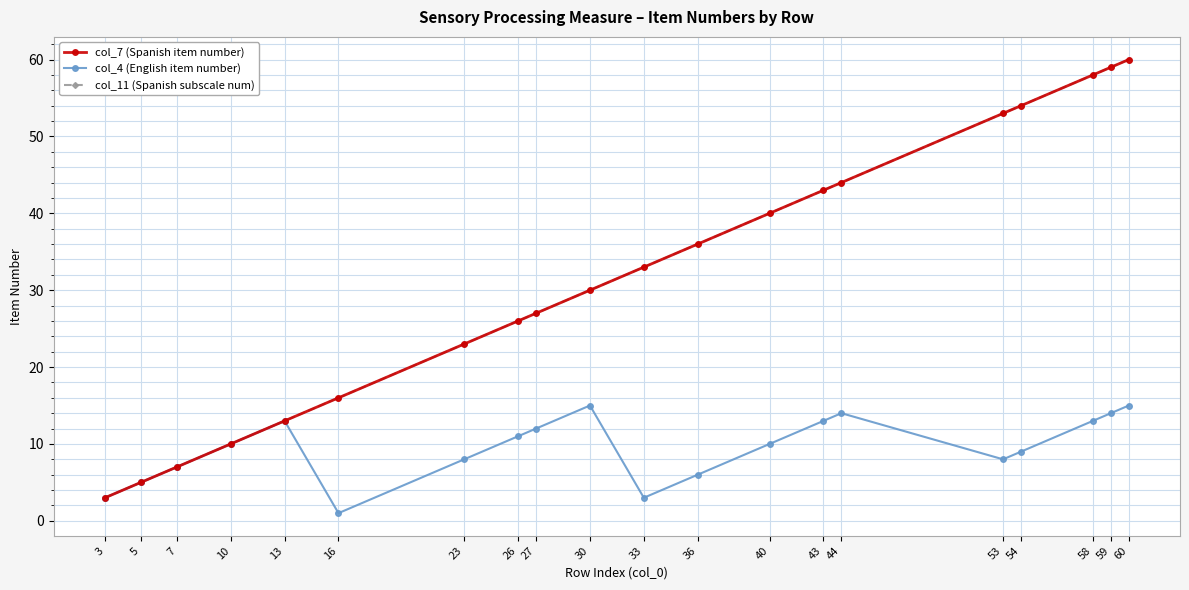

True or false: col_4 (English item number) and col_7 (Spanish item number) intersect in this chart.

False